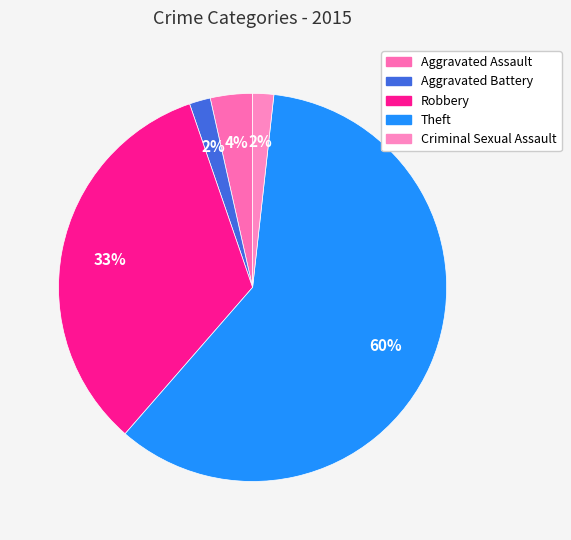

Is it true that Aggravated Battery is 14% of the pie?

False